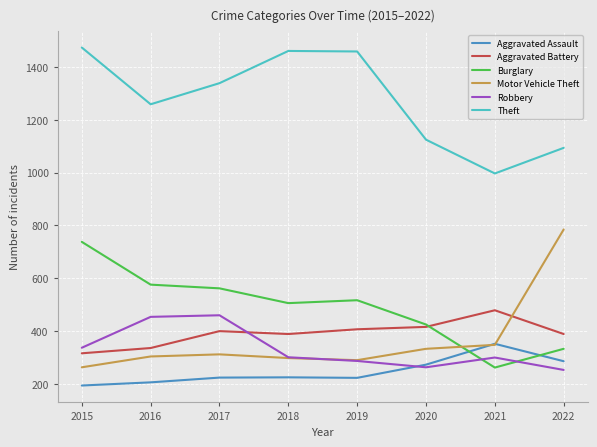

Read the Aggravated Assault value at 2019.

223